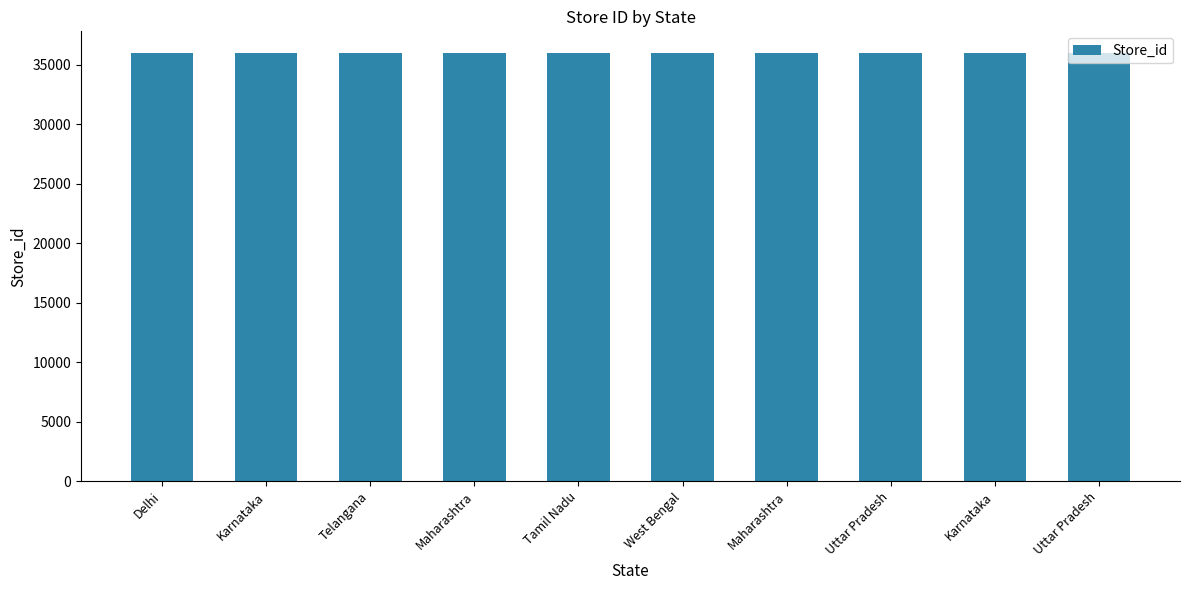

How many categories are shown in the chart?

10